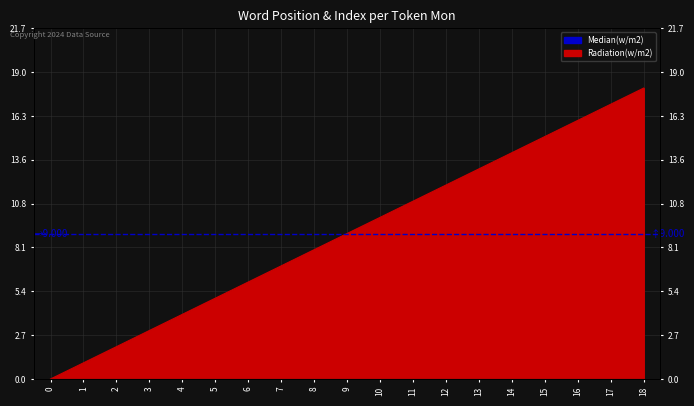

List the labels in order of value, largest first.

18, 17, 16, 15, 14, 13, 12, 11, 10, 9, 8, 7, 6, 5, 4, 3, 2, 1, 0